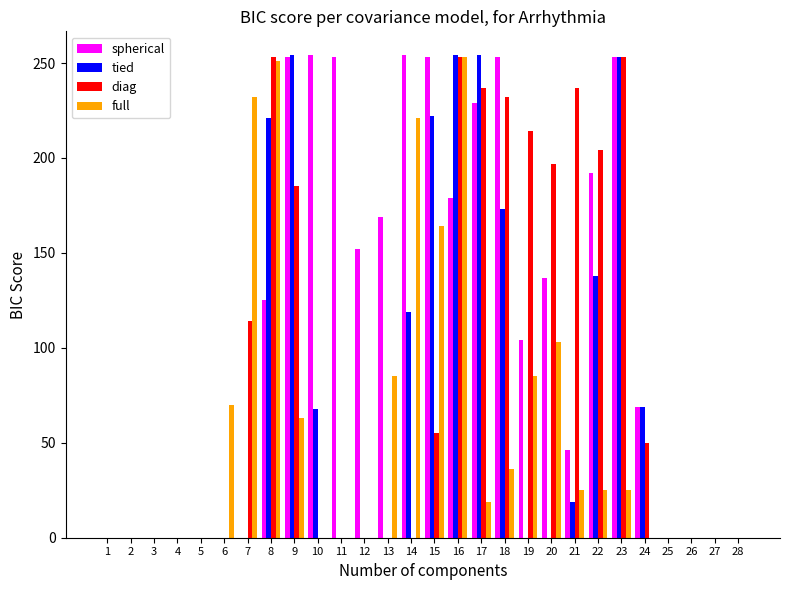

How many groups of bars are there?

28